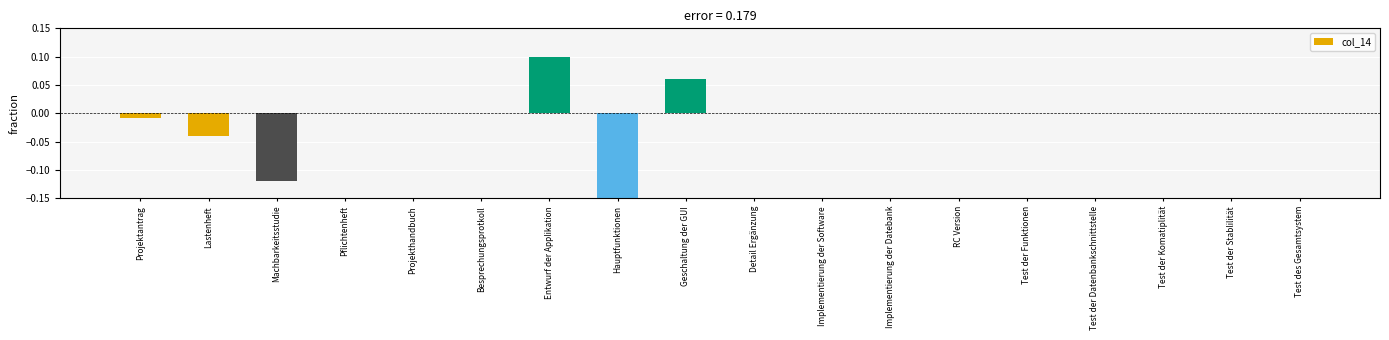

What is the label of the 6th bar from the right?

RC Version